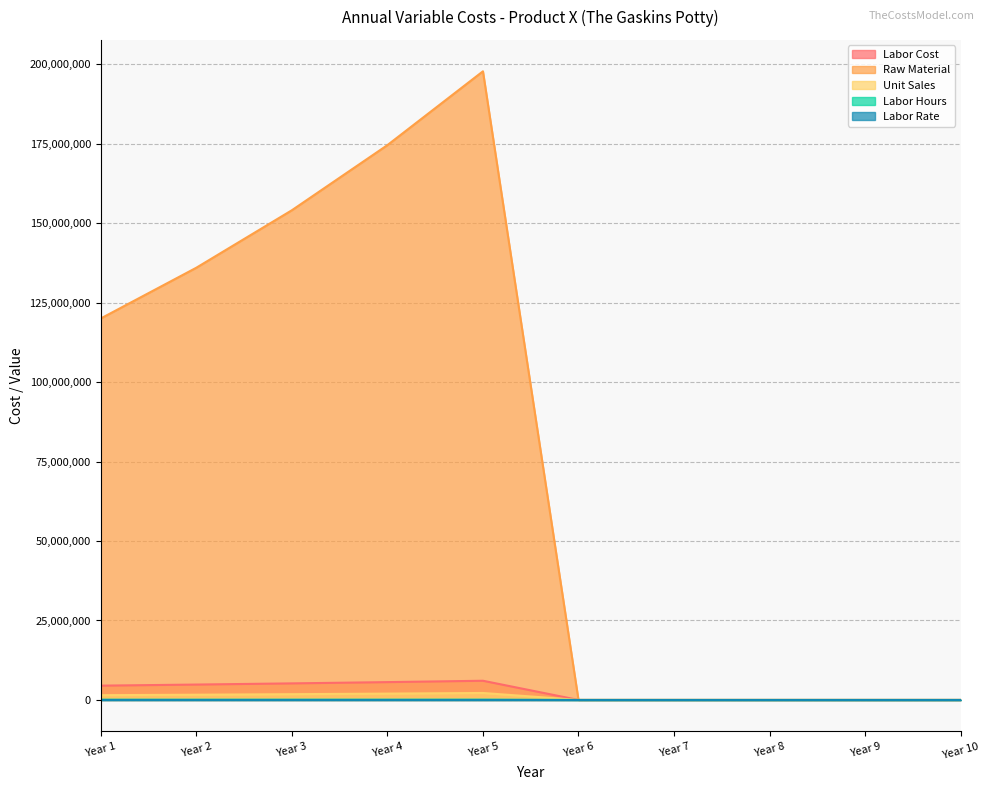

What are all the series names shown in the legend?

Labor Cost, Raw Material, Unit Sales, Labor Hours, Labor Rate